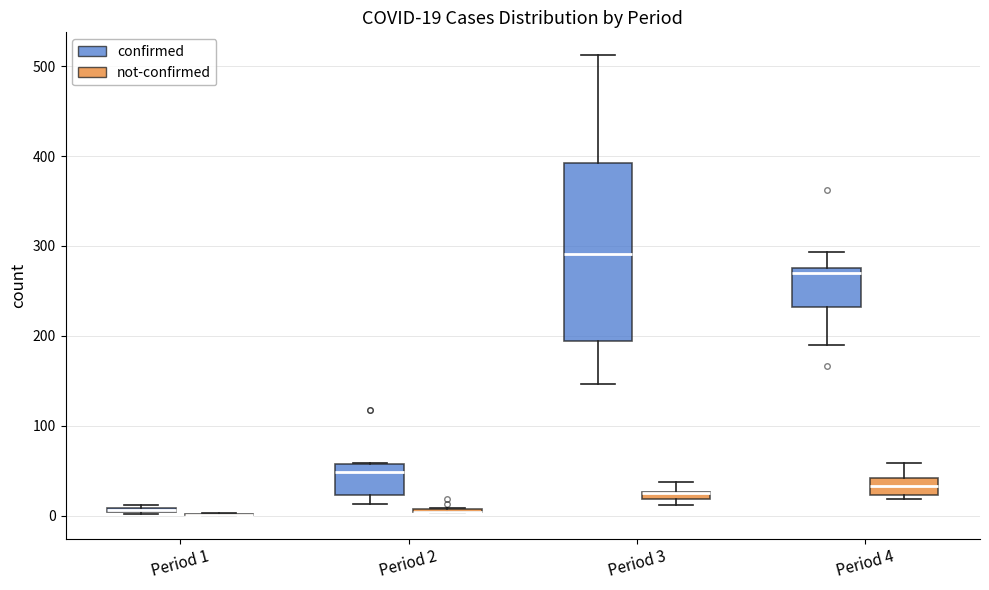

Comparing the boxes themselves (not the whiskers), which one is the tallest?

Period 3 (confirmed)